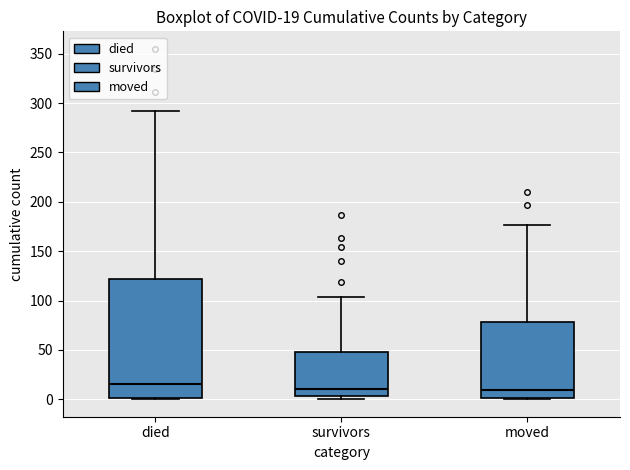

Comparing the boxes themselves (not the whiskers), which one is the tallest?

died